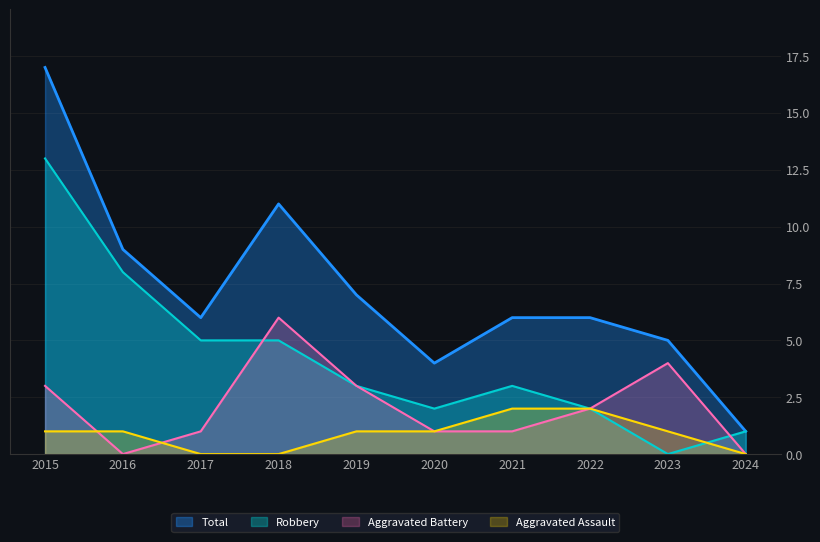

True or false: Robbery has more than 2 points higher than both neighbors.

False